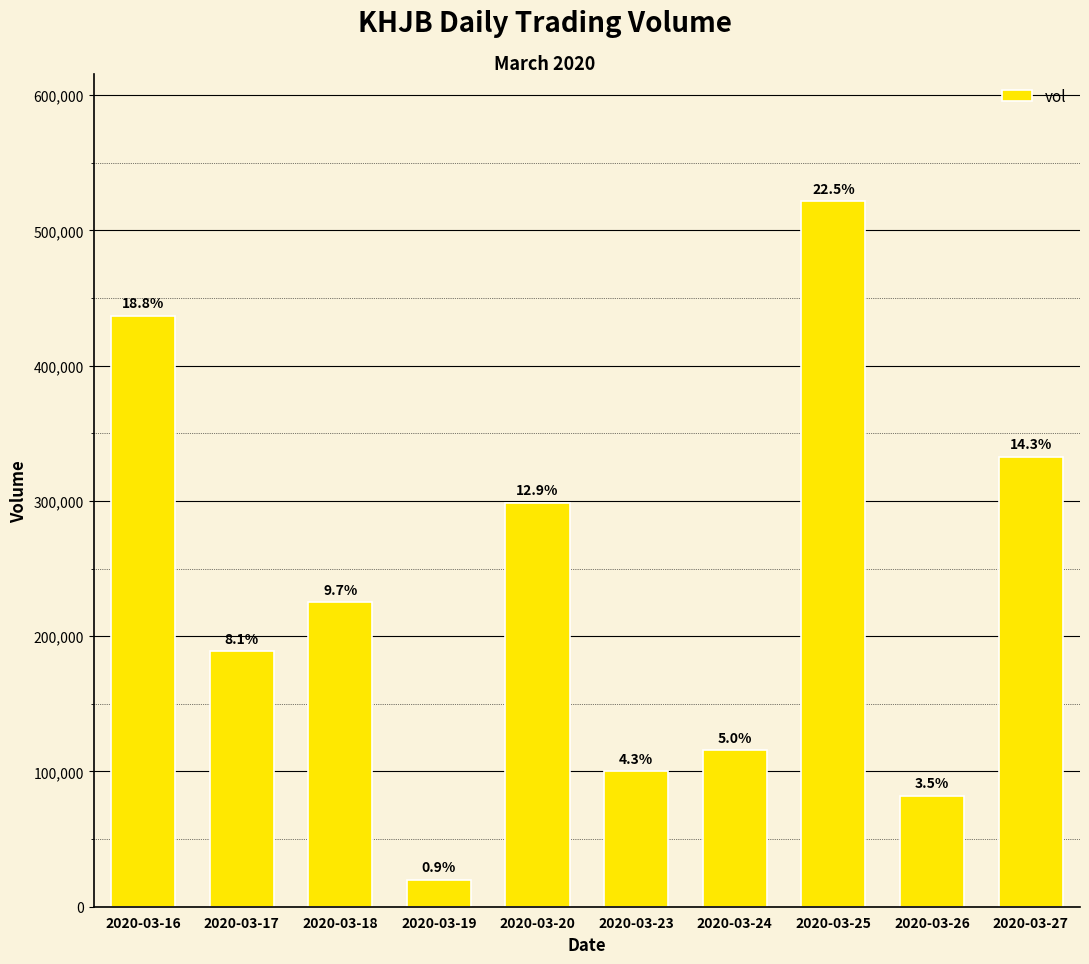

How many bars are there in total?

10